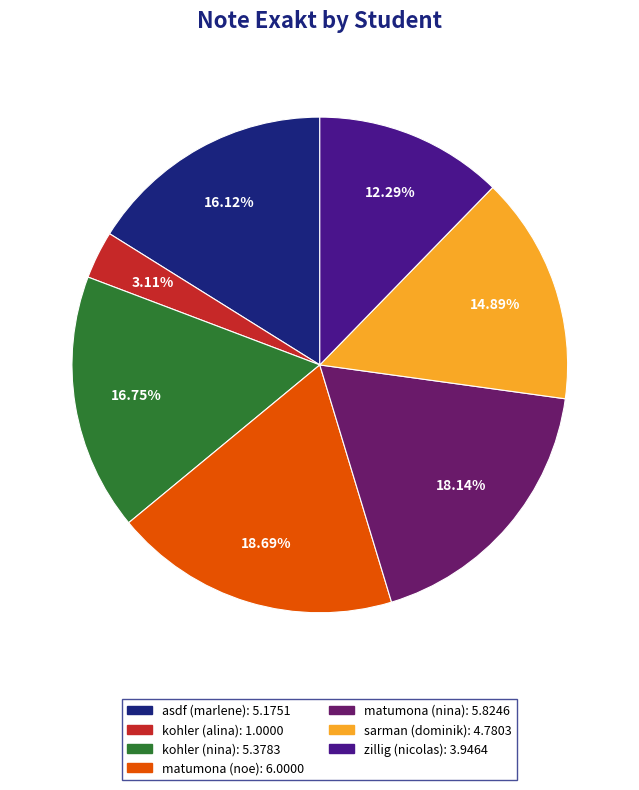

Does asdf (marlene) represent more than half of the total?

No